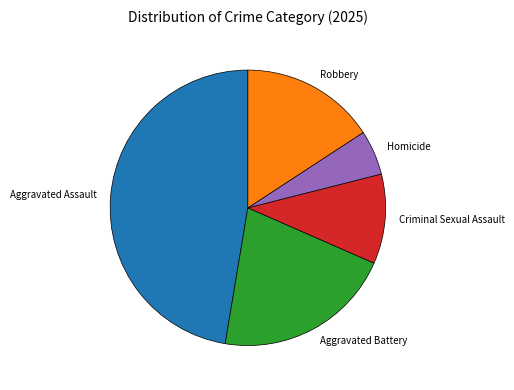

Which slice is the smallest?

Homicide